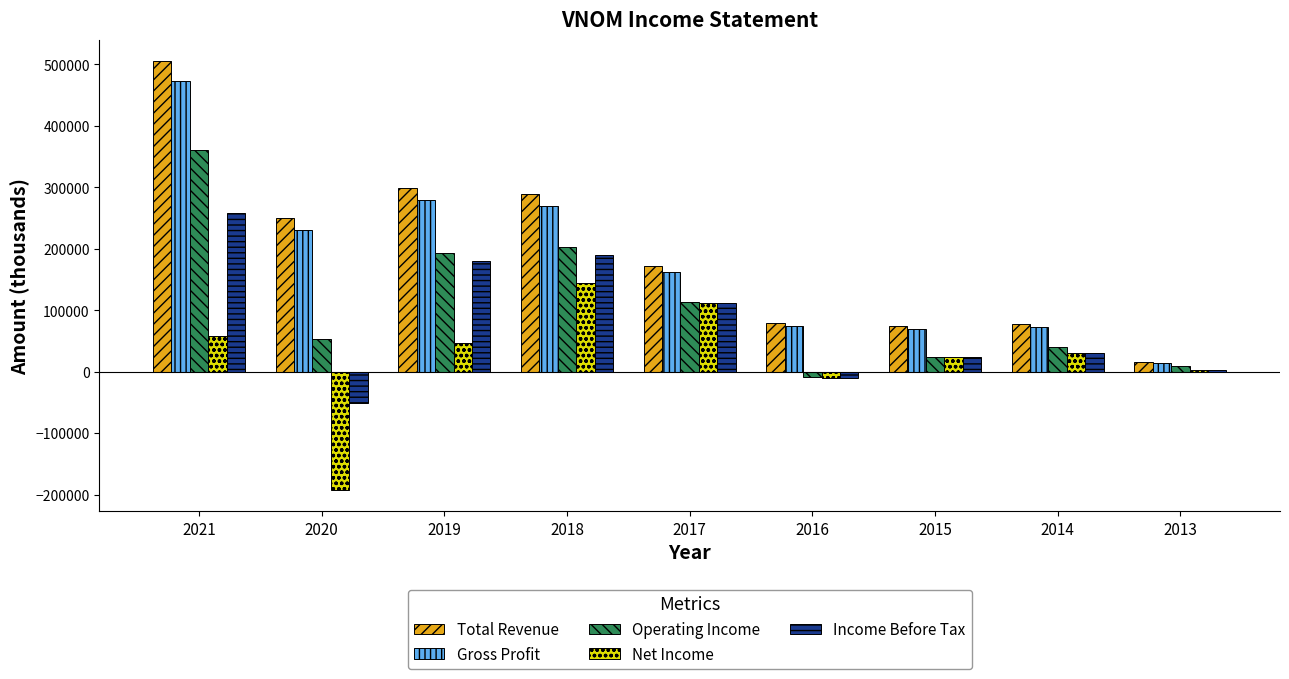

Does the chart contain stacked bars?

No